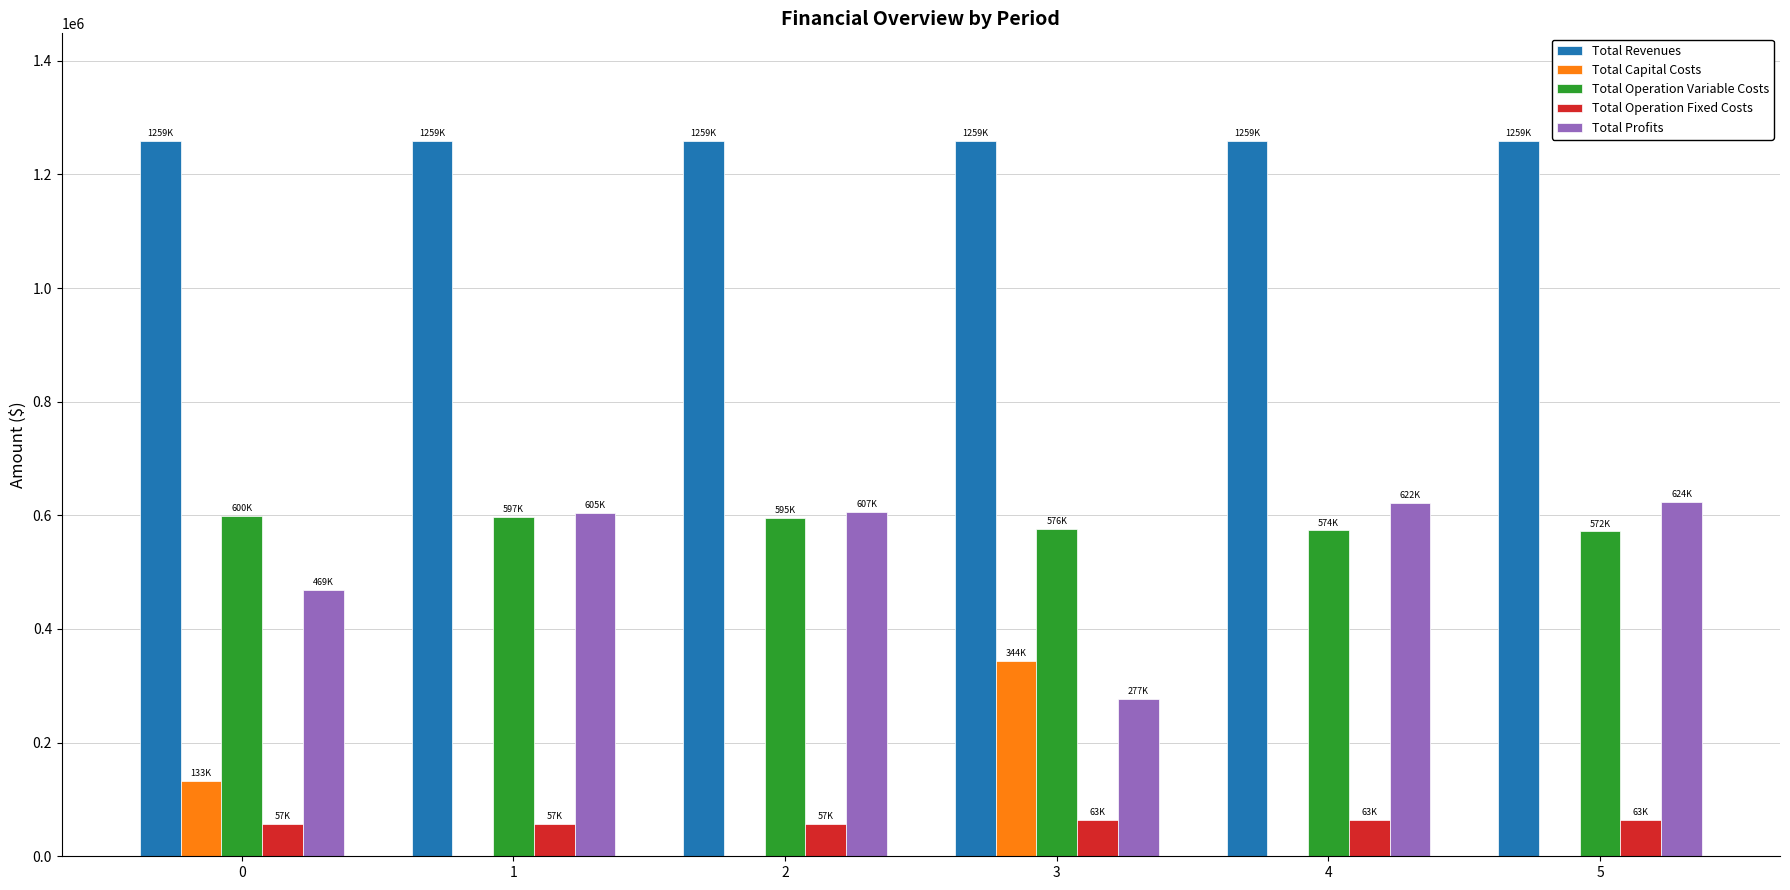

Is the value of Total Revenues at 3 greater than the value of Total Operation Fixed Costs at 3?

Yes